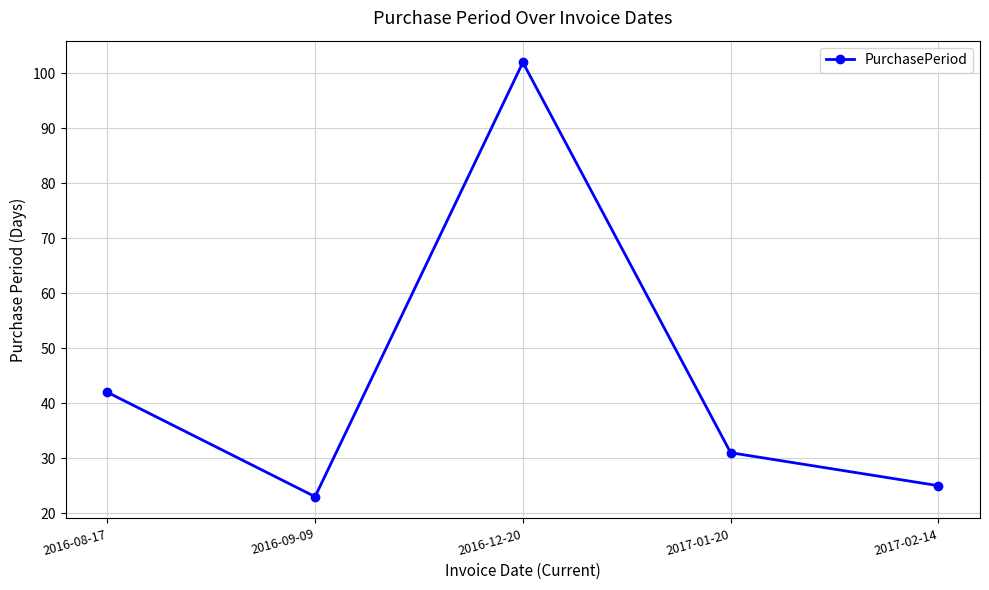

What is the approximate value at 2016-12-20, to the nearest 5?

100